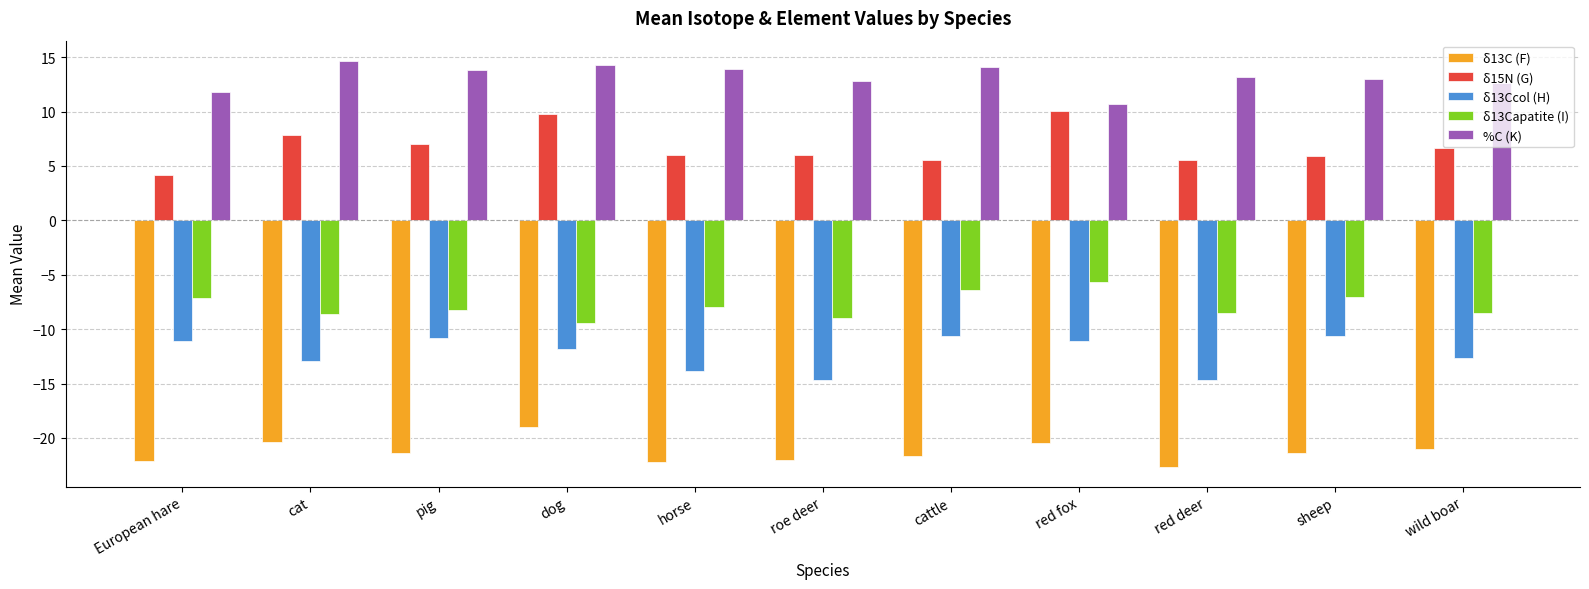

Which category has the highest value in the δ13C (F) series?

dog